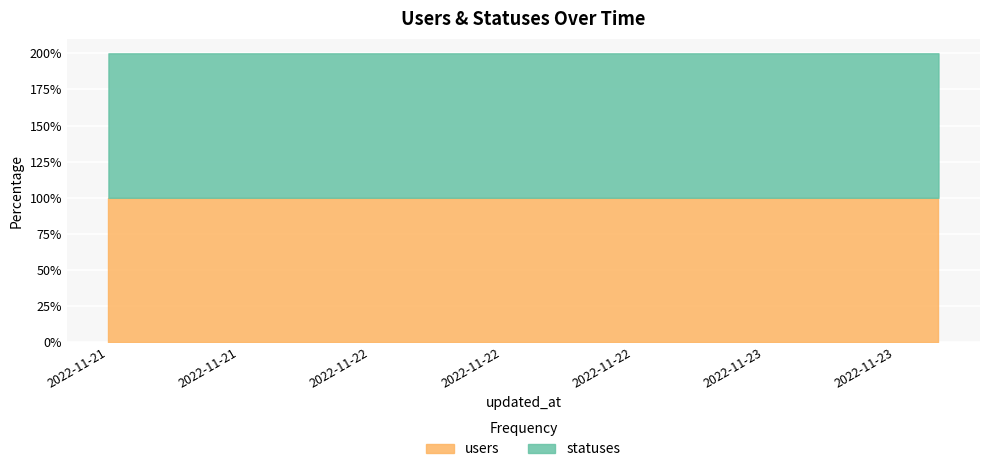

What are all the series names shown in the legend?

users, statuses